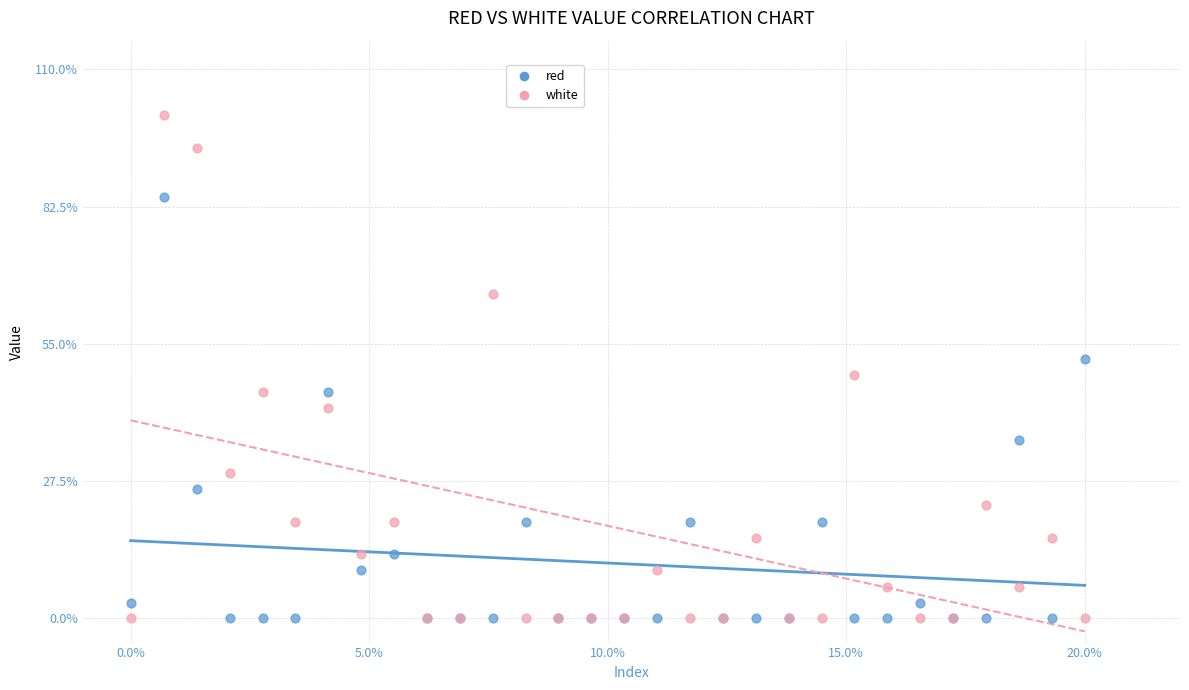

What is the X range (max minus min) for the scatter plot?

20.0